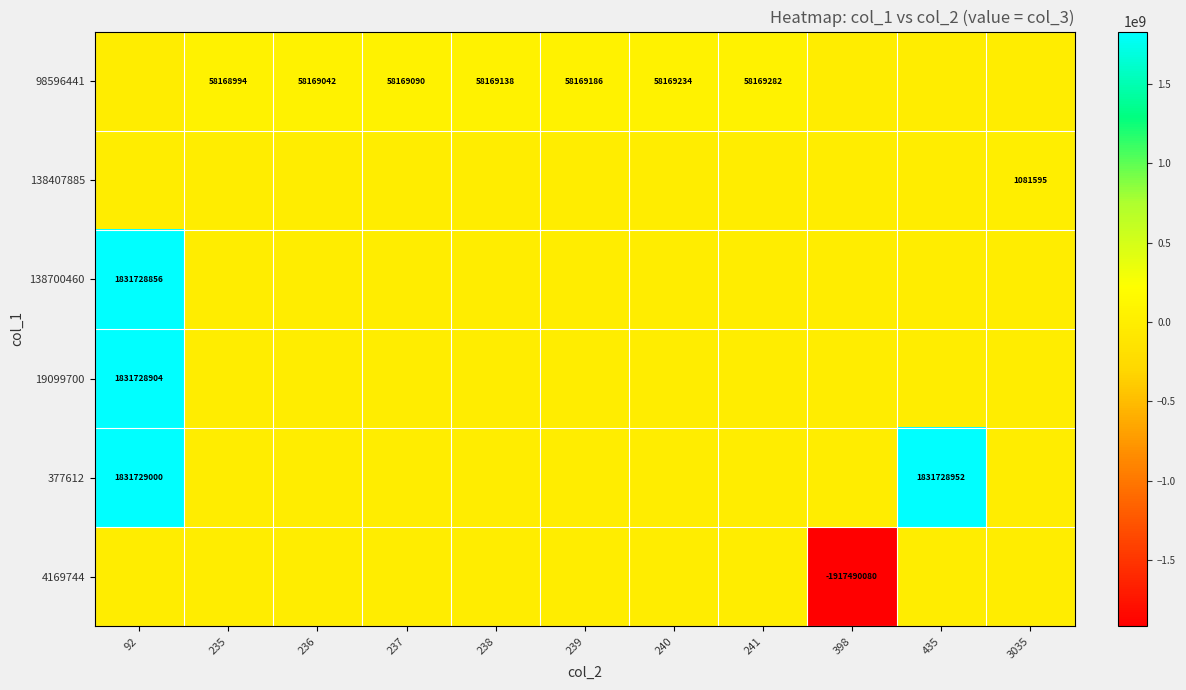

What is the sum of the 98596441 values at 235 and 239?

116338180